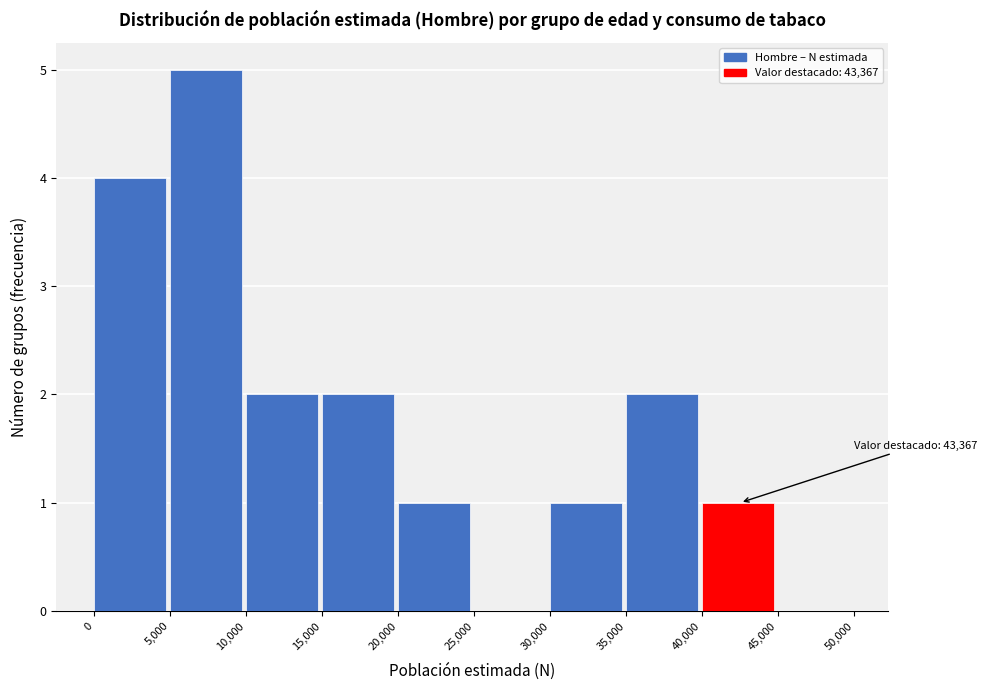

Which range on the x-axis has the tallest bar?

5,000 to 10,000